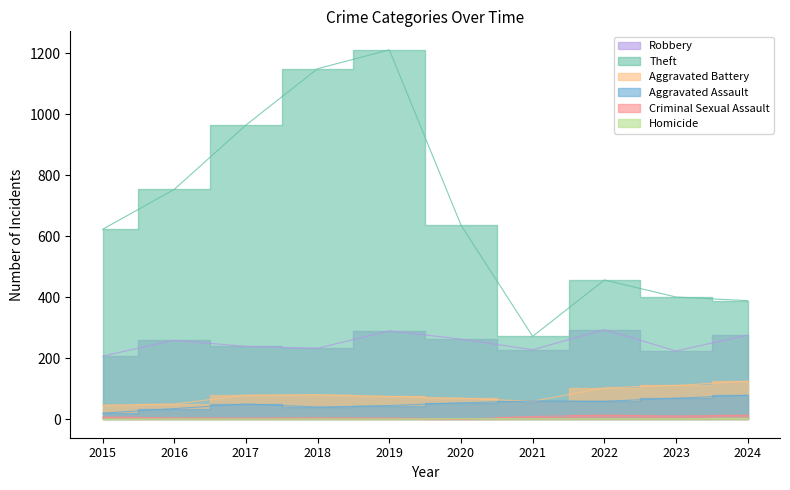

Reading left to right, list all the values displayed in this chart.

Robbery: 2015=207	2016=259	2017=239	2018=233	2019=290	2020=263	2021=228	2022=294	2023=224	2024=276
Theft: 2015=623	2016=754	2017=965	2018=1150	2019=1212	2020=637	2021=272	2022=457	2023=401	2024=389
Aggravated Battery: 2015=46	2016=50	2017=79	2018=81	2019=75	2020=69	2021=59	2022=103	2023=111	2024=125
Aggravated Assault: 2015=20	2016=35	2017=50	2018=40	2019=45	2020=54	2021=60	2022=59	2023=69	2024=79
Criminal Sexual Assault: 2015=7	2016=5	2017=4	2018=5	2019=4	2020=0	2021=9	2022=13	2023=11	2024=13
Homicide: 2015=0	2016=1	2017=1	2018=1	2019=1	2020=2	2021=2	2022=2	2023=2	2024=3